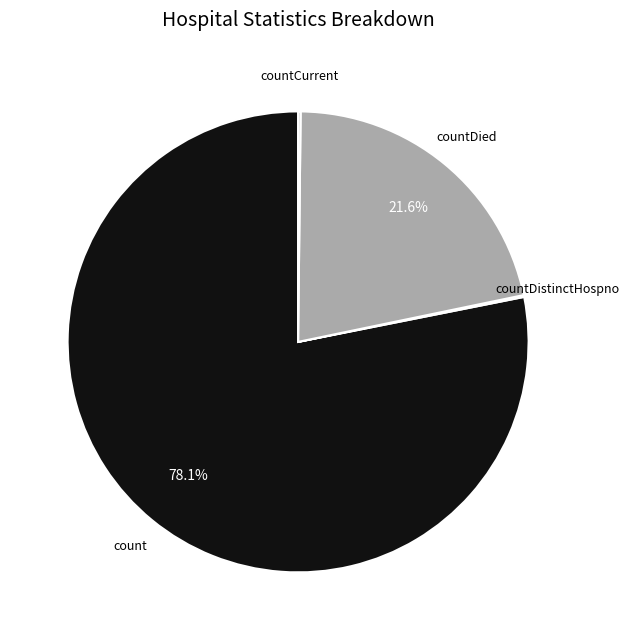

What percentage do count and countDied together represent?

99.7%